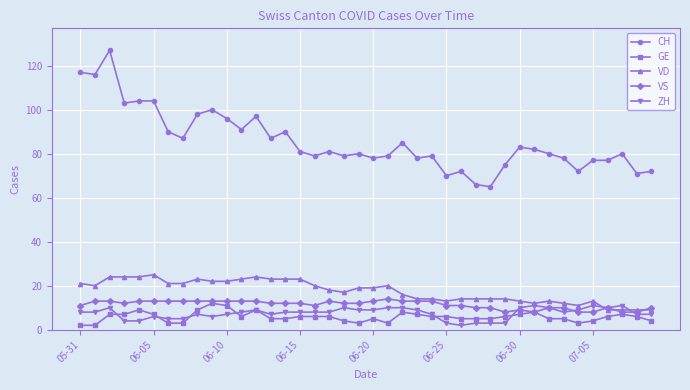

What is the highest value of the CH series?

127